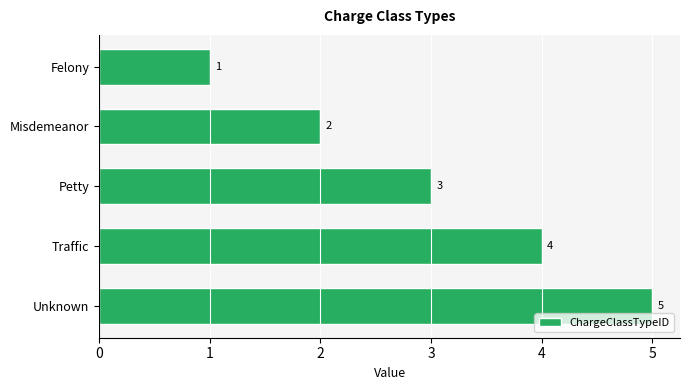

What is the sum of all values?

15